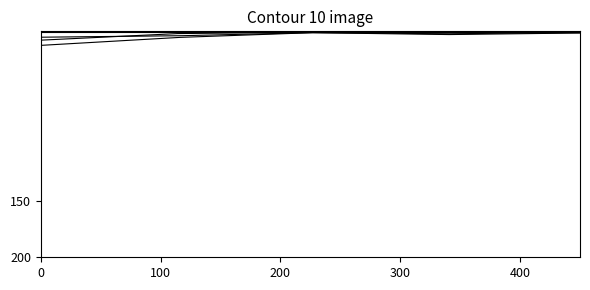

How many lines are shown in the chart?

5